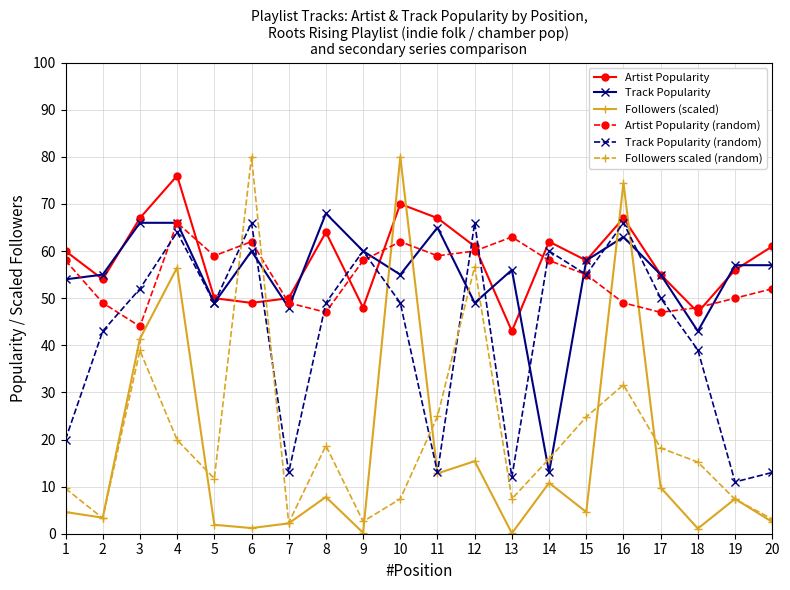

Where is the first local maximum for Artist Popularity?

4